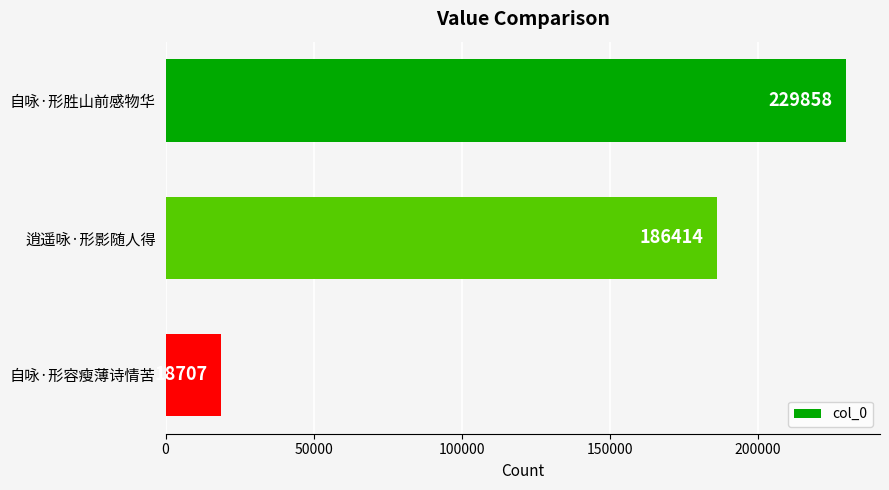

How many data points does each series have?

3